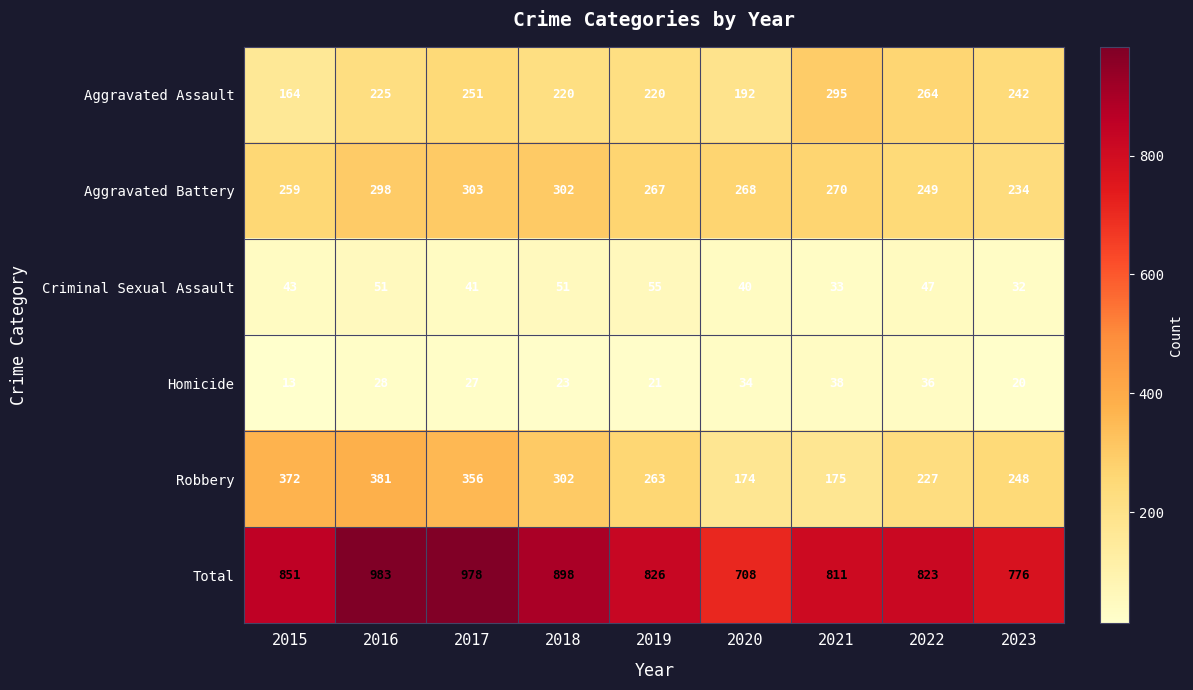

What is the sum of the Aggravated Assault values at 2023 and 2018?

462